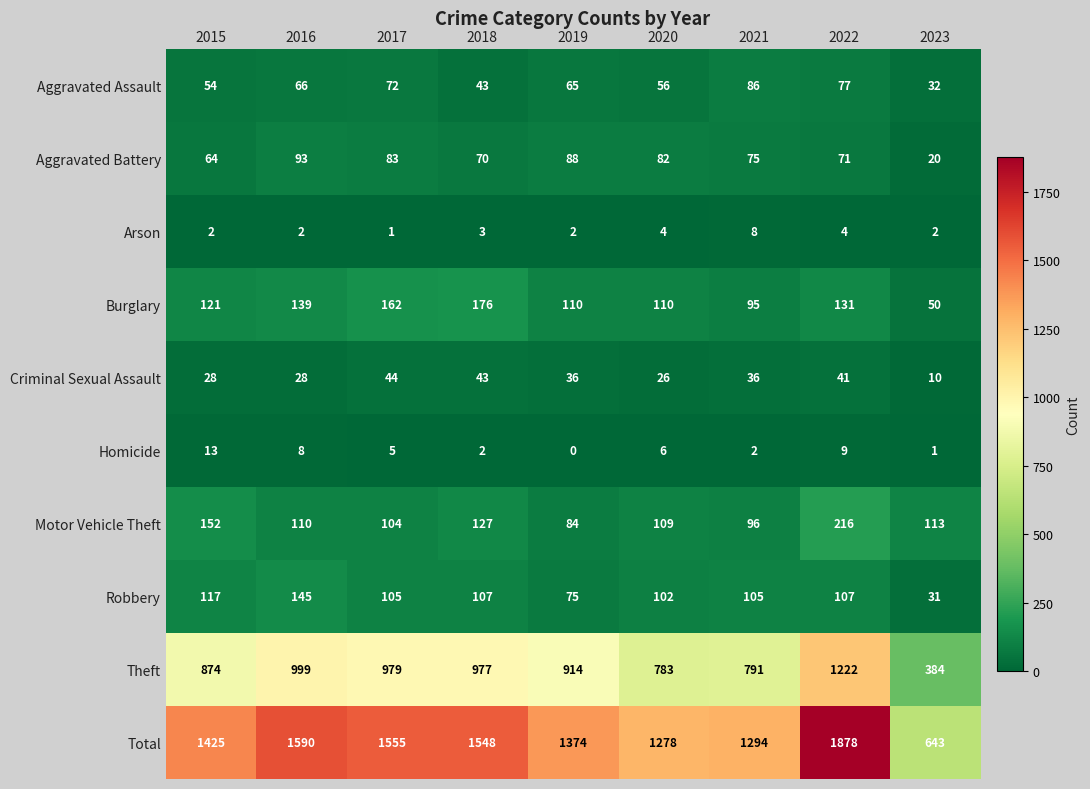

What is the difference between the highest and lowest values at 2018?

1546